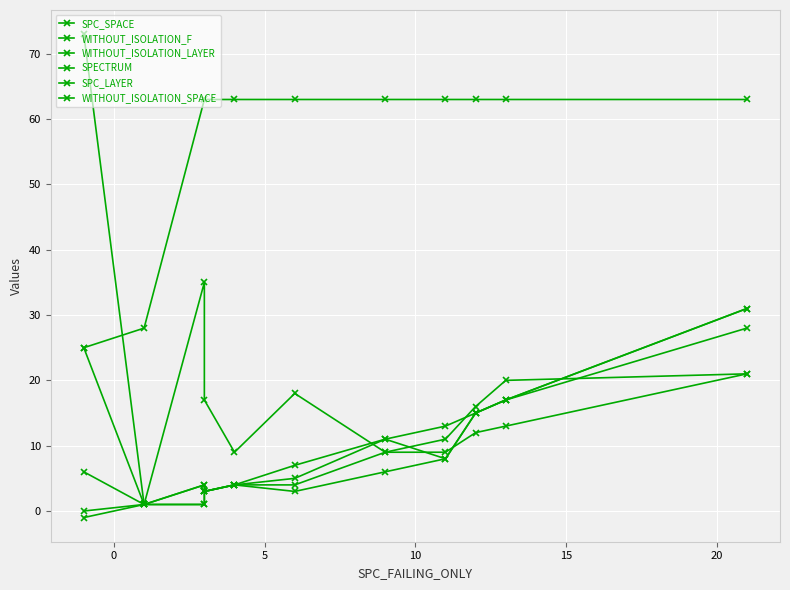

Rank the series by their maximum value, from lowest to highest.

SPC_LAYER, WITHOUT_ISOLATION_F, WITHOUT_ISOLATION_LAYER, SPC_SPACE, WITHOUT_ISOLATION_SPACE, SPECTRUM